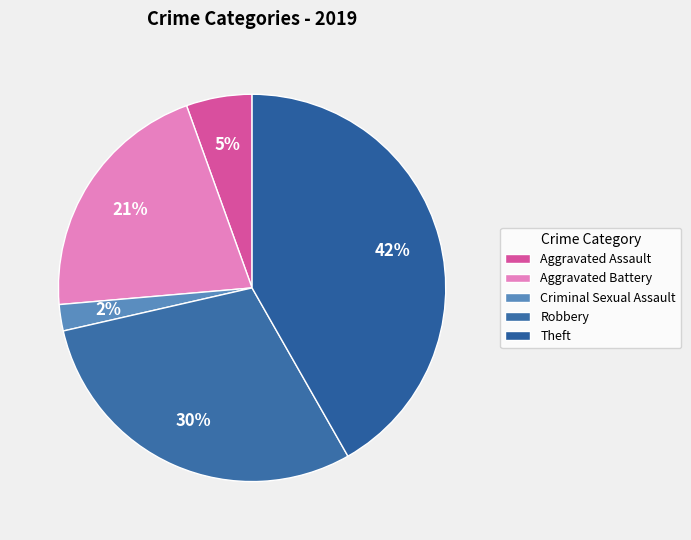

How many segments does this pie chart have?

5